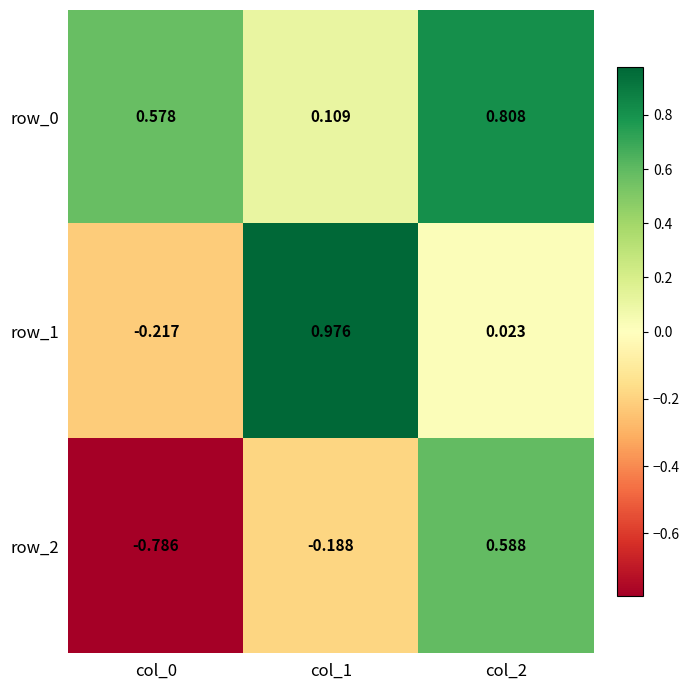

What is the total value across all series at col_2?

1.4